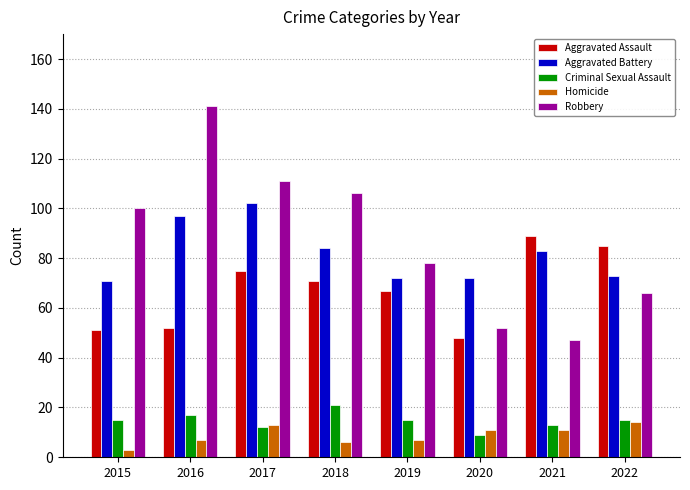

At which label does Homicide reach its minimum?

2015